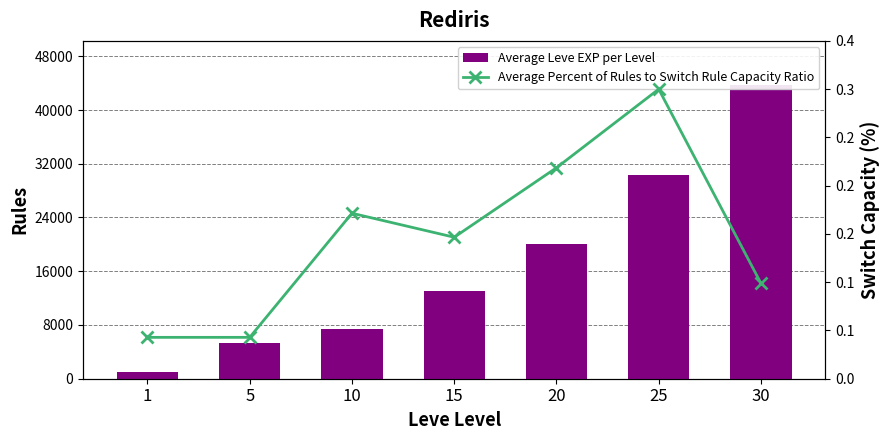

What is the greatest value displayed?

43730.0